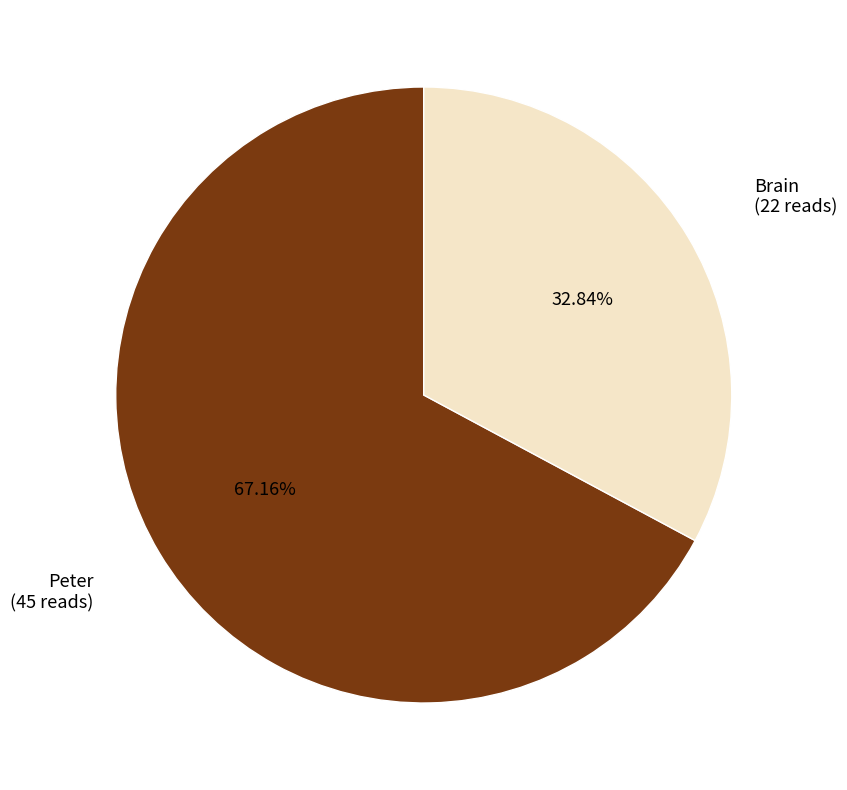

Is there any slice that represents more than half of the pie?

Yes